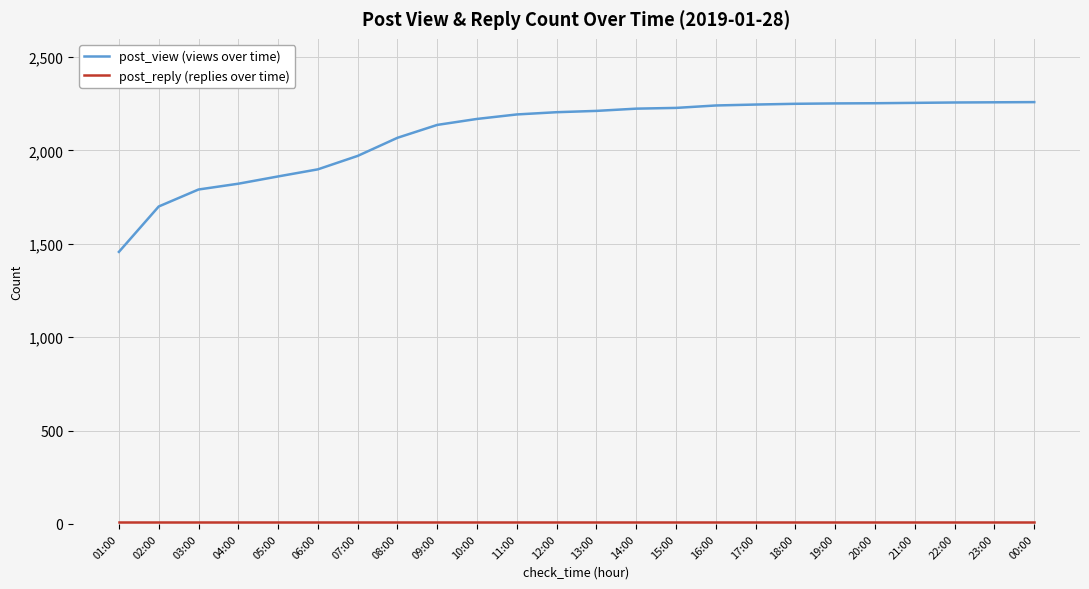

Does the chart display data point markers on the line(s)?

No